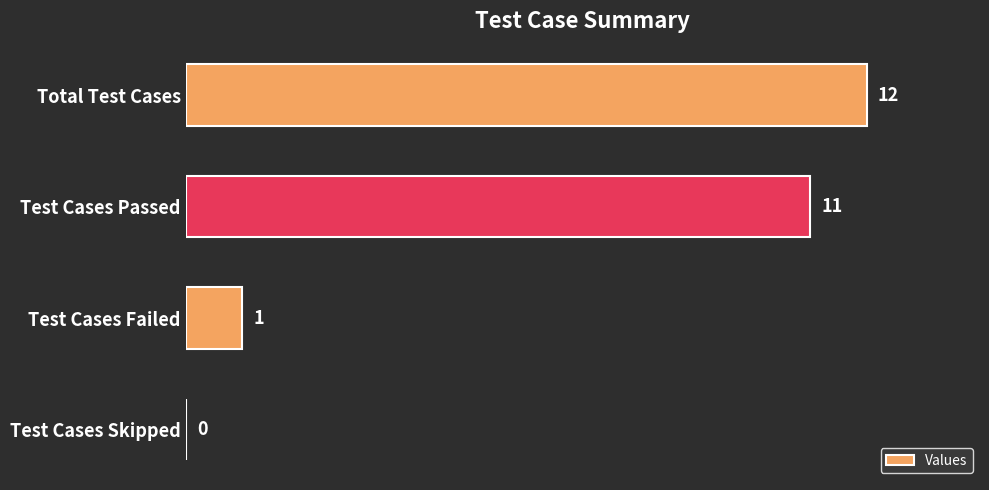

Is it true that the value at Test Cases Skipped is 7?

False